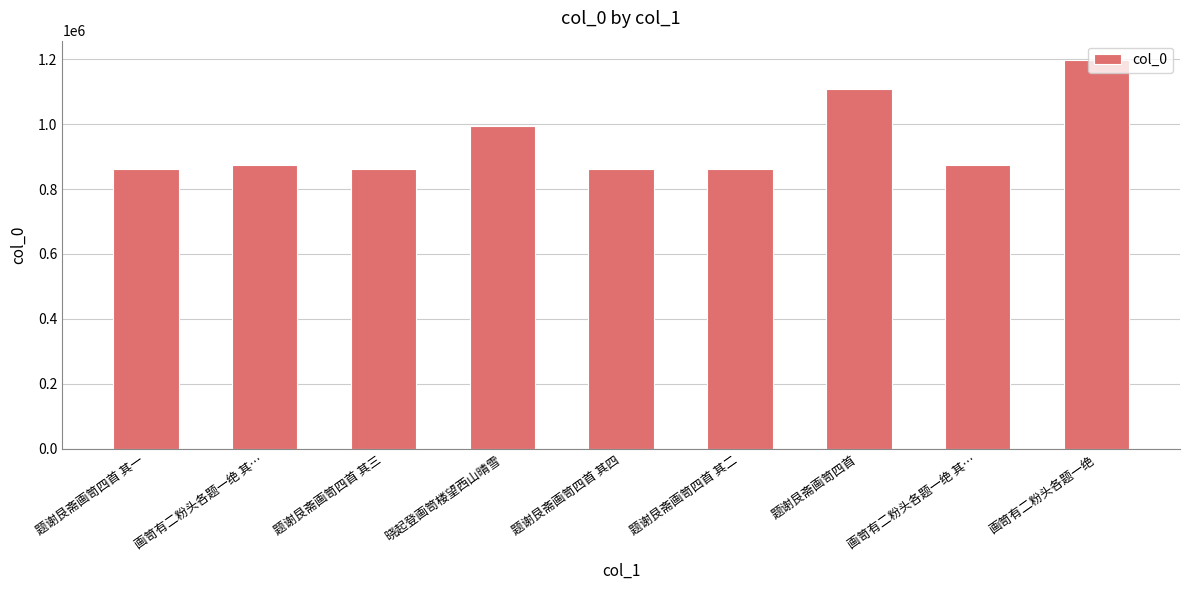

How many data points does each series have?

9